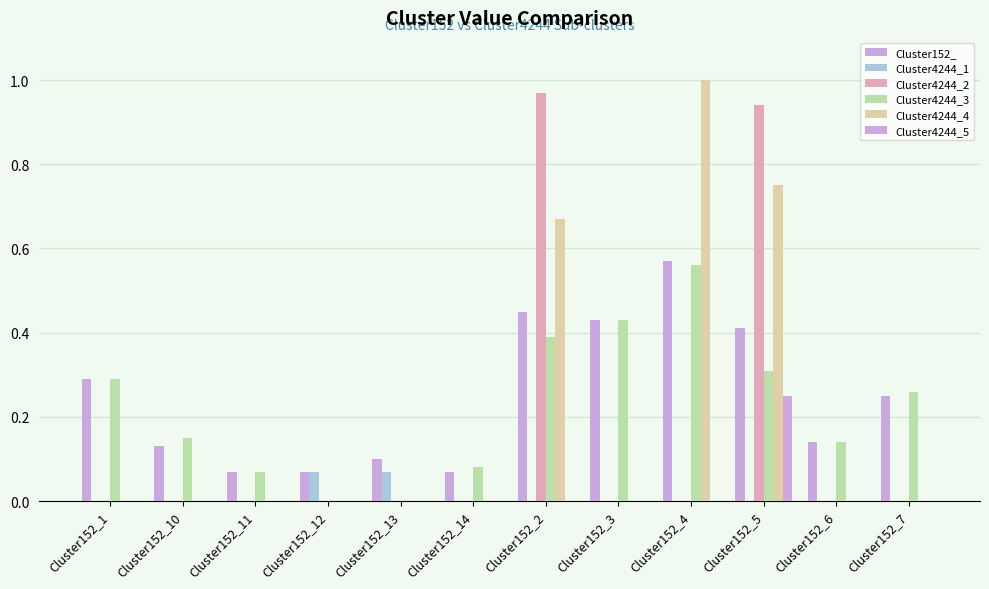

Are the bars grouped side by side (vs. stacked)?

Yes